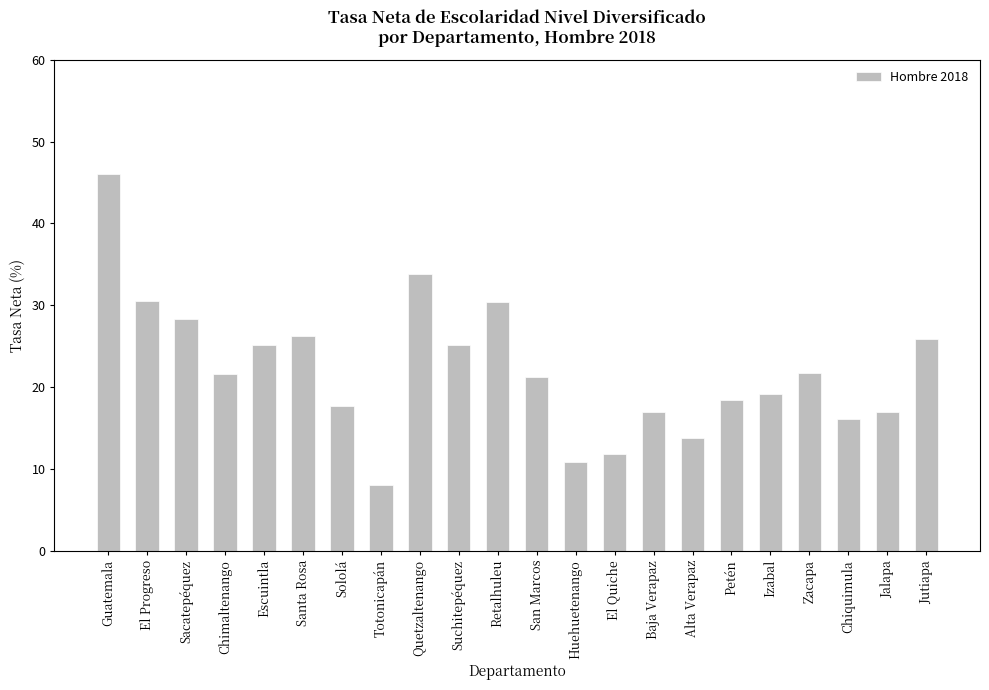

What is the sum of all values?

486.1